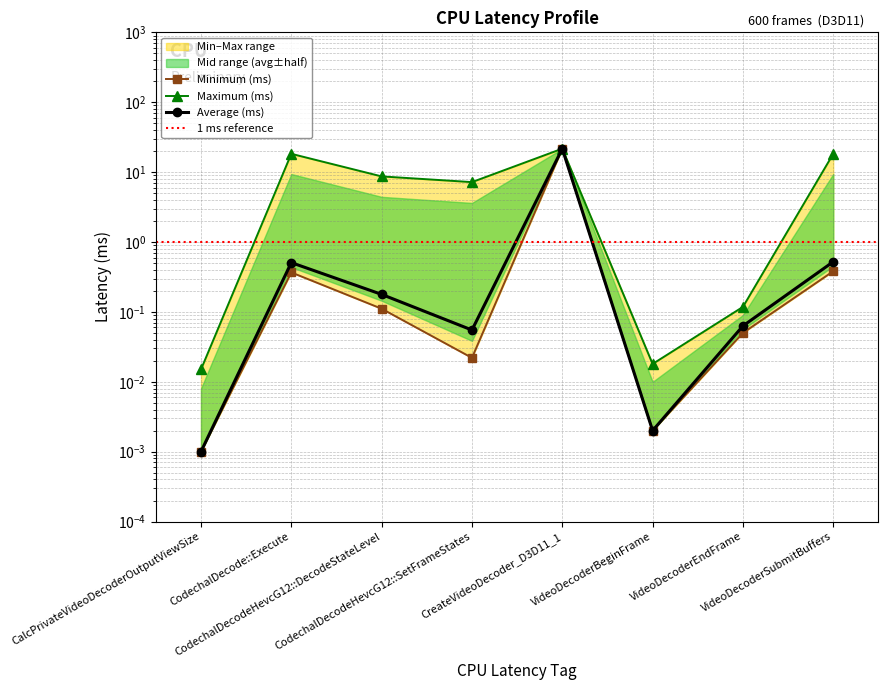

Where is the first local maximum for Maximum (ms)?

CodechalDecode::Execute